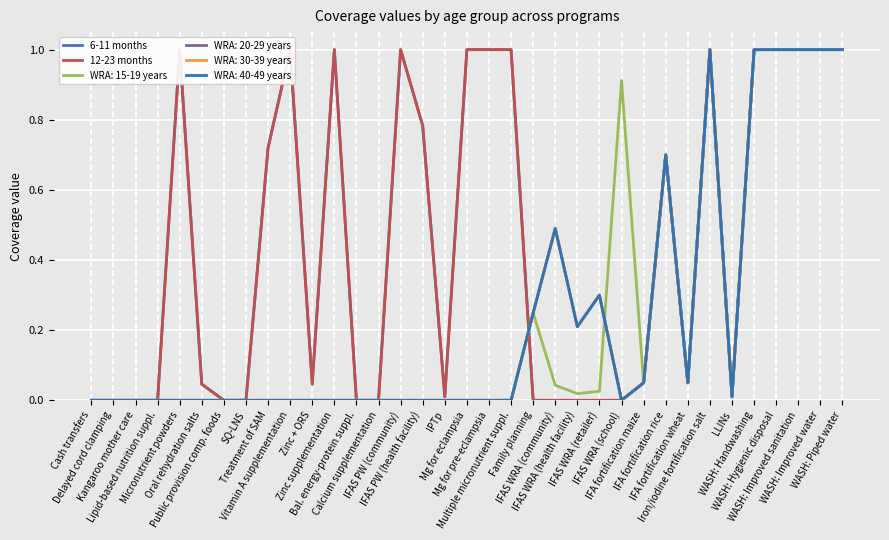

What is the sum of the 6-11 months values at WASH: Piped water and IFAS WRA (health facility)?

1.0